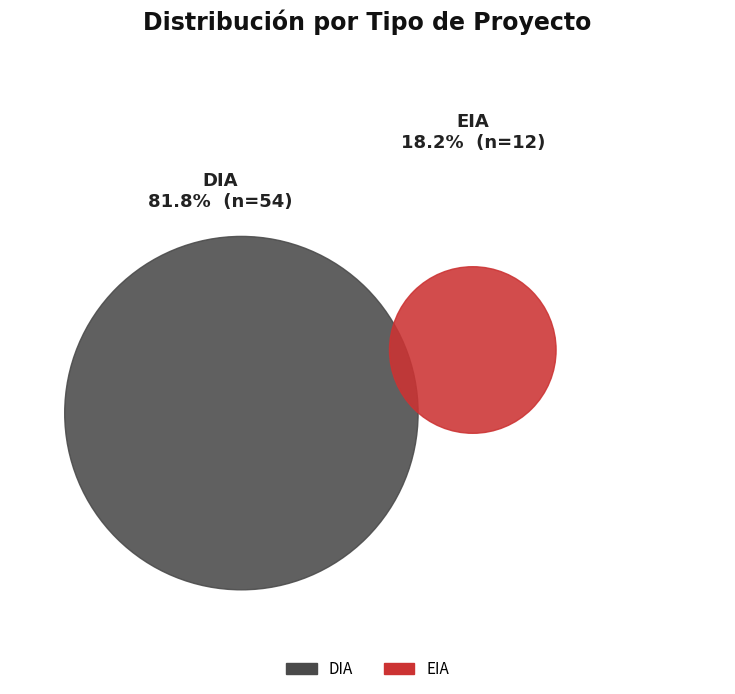

What is the change in value from DIA to EIA?

-42